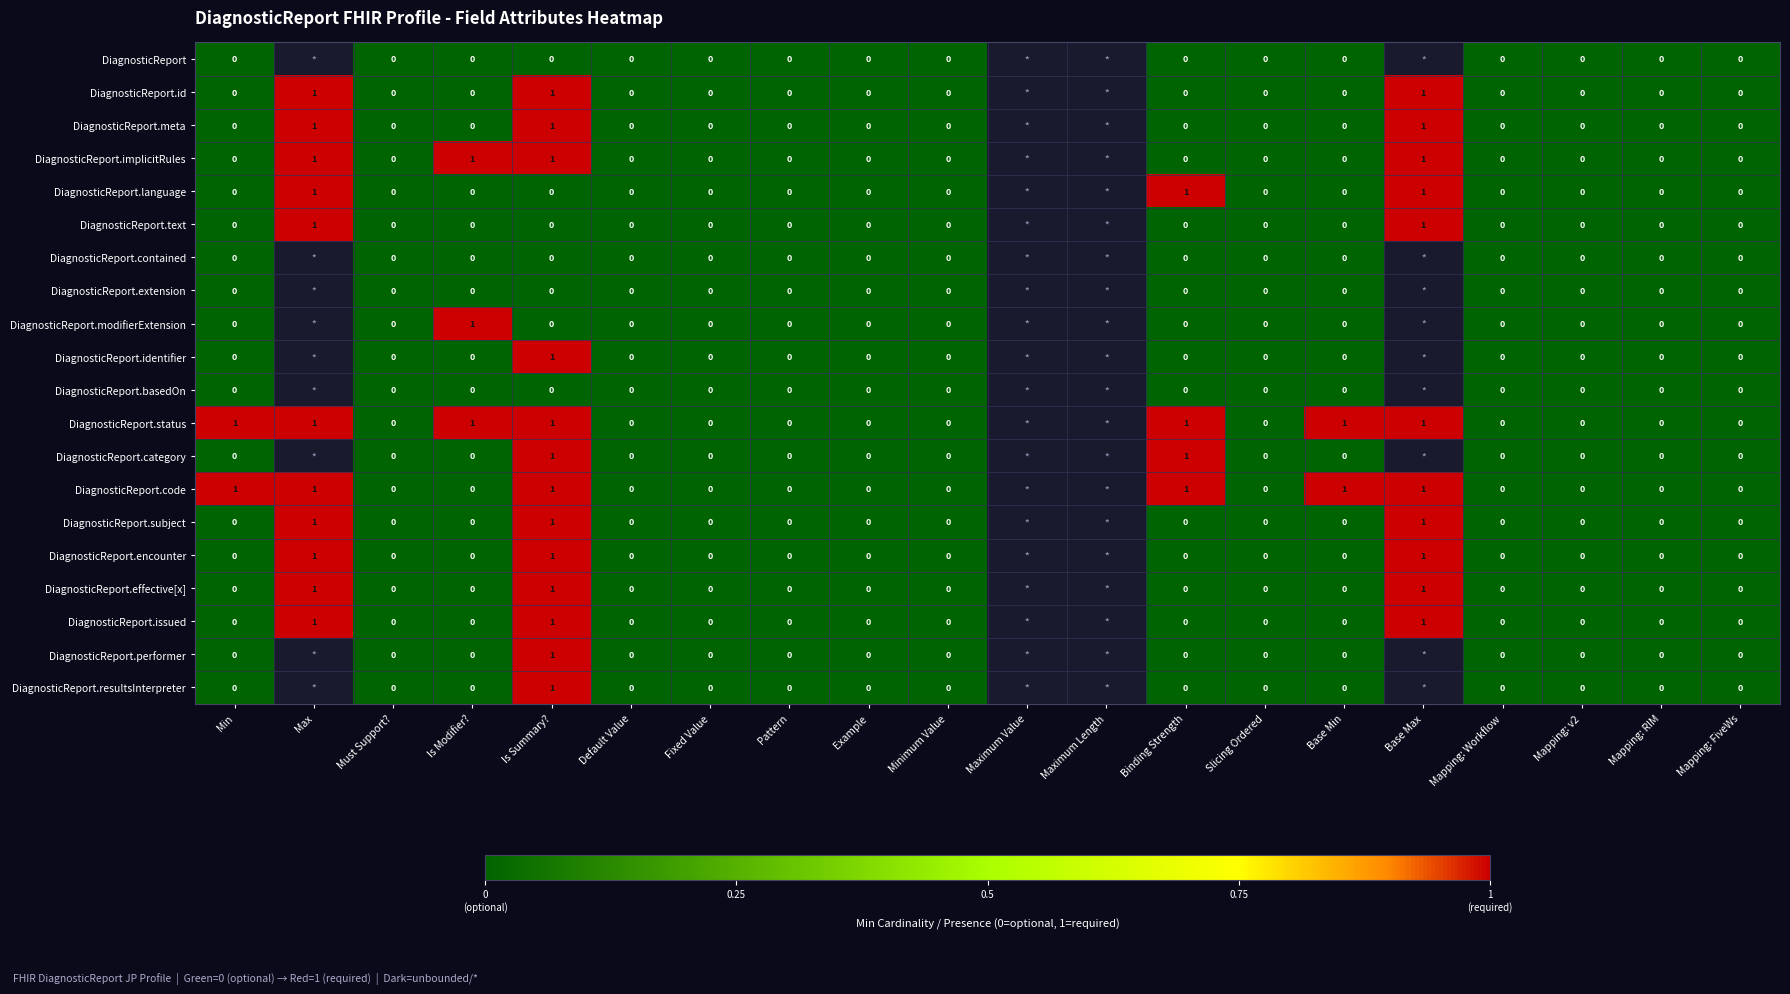

Rank the series by their maximum value, from highest to lowest.

DiagnosticReport, DiagnosticReport.id, DiagnosticReport.meta, DiagnosticReport.implicitRules, DiagnosticReport.language, DiagnosticReport.text, DiagnosticReport.contained, DiagnosticReport.extension, DiagnosticReport.modifierExtension, DiagnosticReport.identifier, DiagnosticReport.basedOn, DiagnosticReport.status, DiagnosticReport.category, DiagnosticReport.code, DiagnosticReport.subject, DiagnosticReport.encounter, DiagnosticReport.effective[x], DiagnosticReport.issued, DiagnosticReport.performer, DiagnosticReport.resultsInterpreter